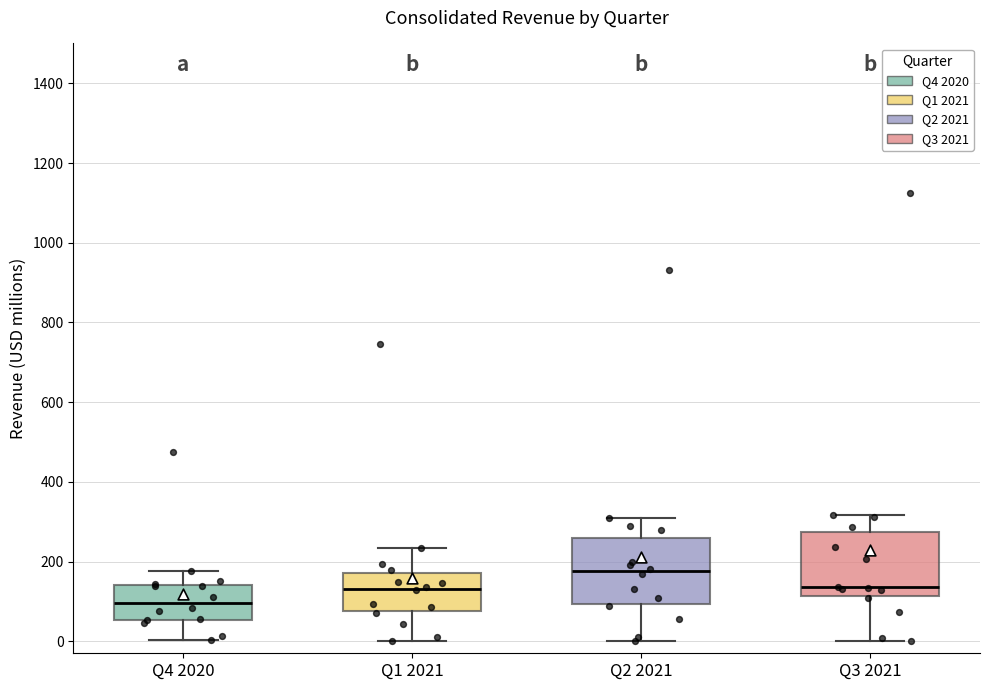

Where does the upper whisker of the box for Q3 2021 end on the y-axis? The values are not printed on the chart, so give them approximately, as read against the axis.

320